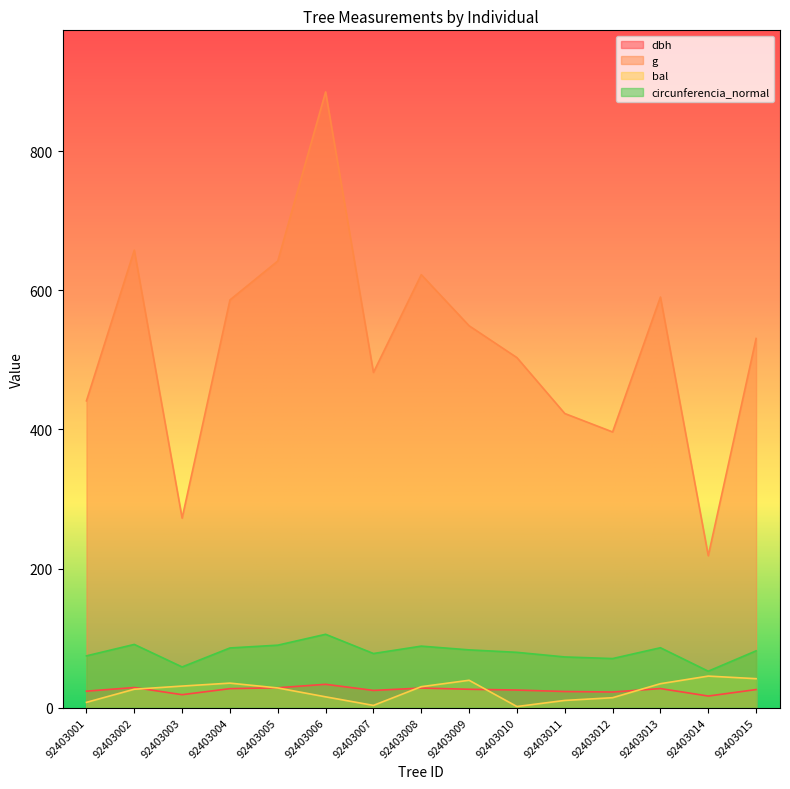

In circunferencia_normal, how many points are higher than both neighbors (excluding endpoints)?

4